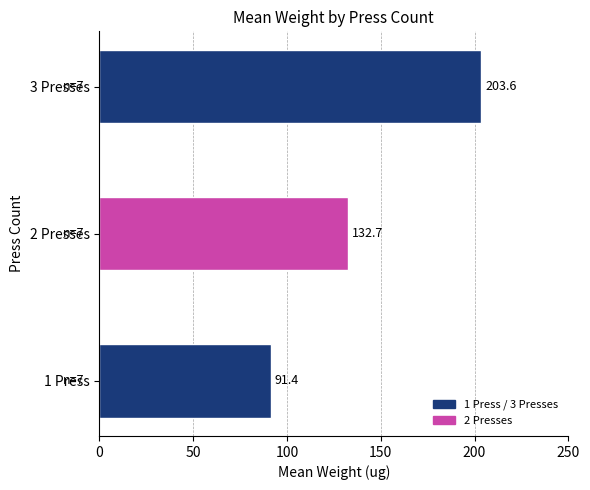

Does the chart contain any negative values?

No